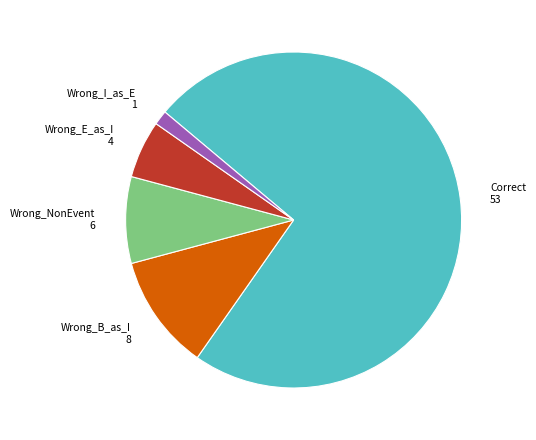

How many segments does this pie chart have?

5